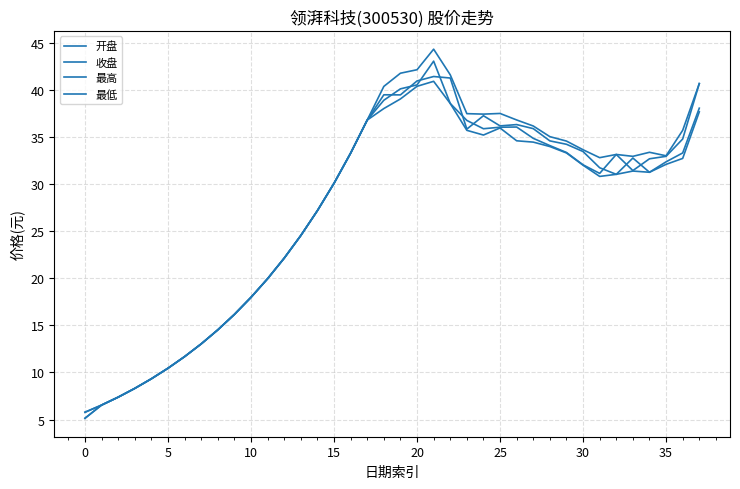

What is the sum of all 开盘 values?

1030.9